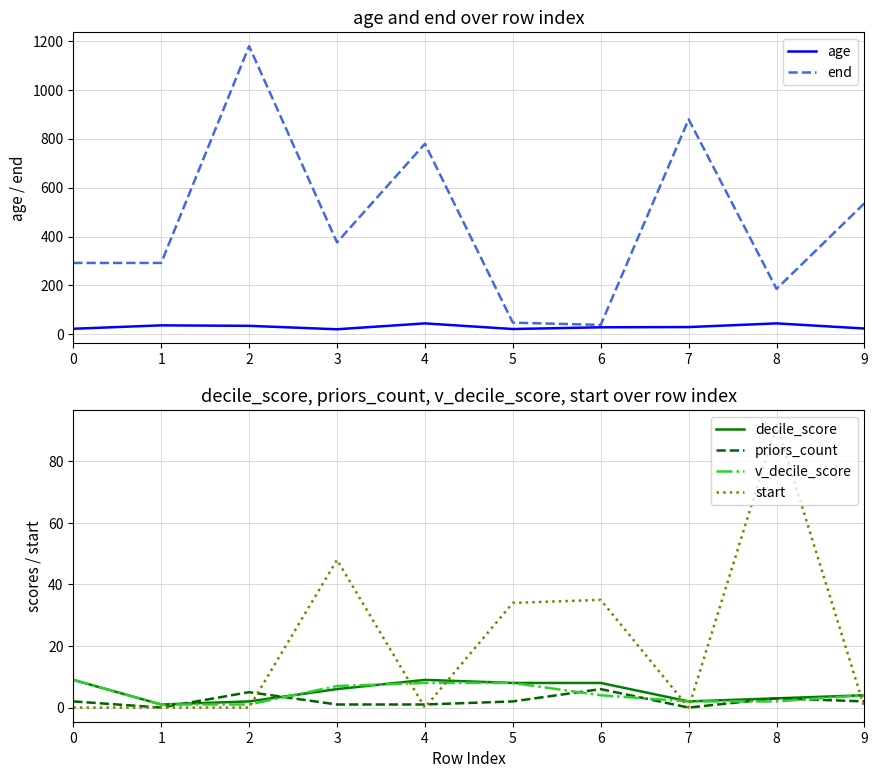

In age, how many points are lower than both neighbors (excluding endpoints)?

2